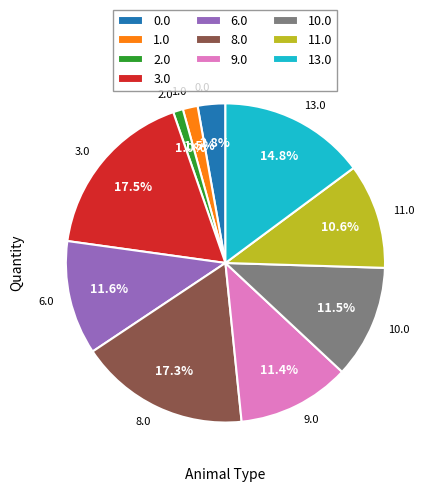

Which category has the smallest portion of the pie?

2.0